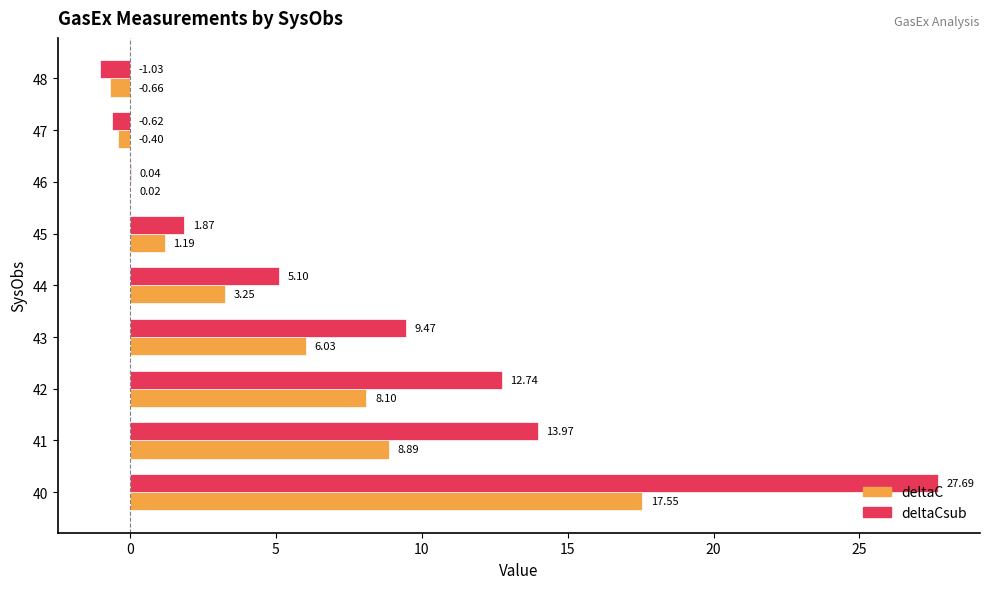

Between 41 and 48, which series saw the biggest shift?

deltaCsub